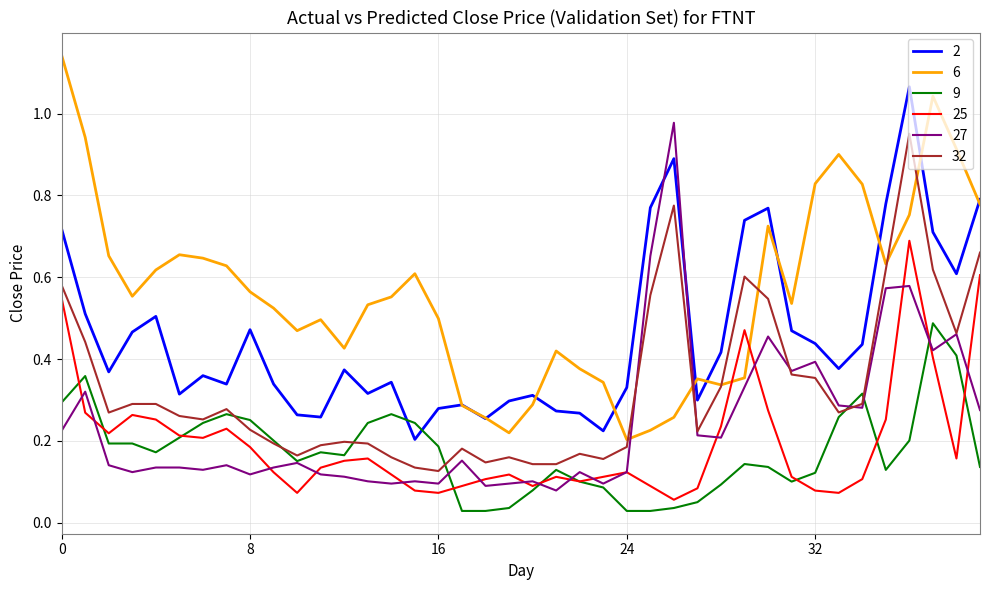

Which series ends up on top after the final intersection of 27 and 32?

32